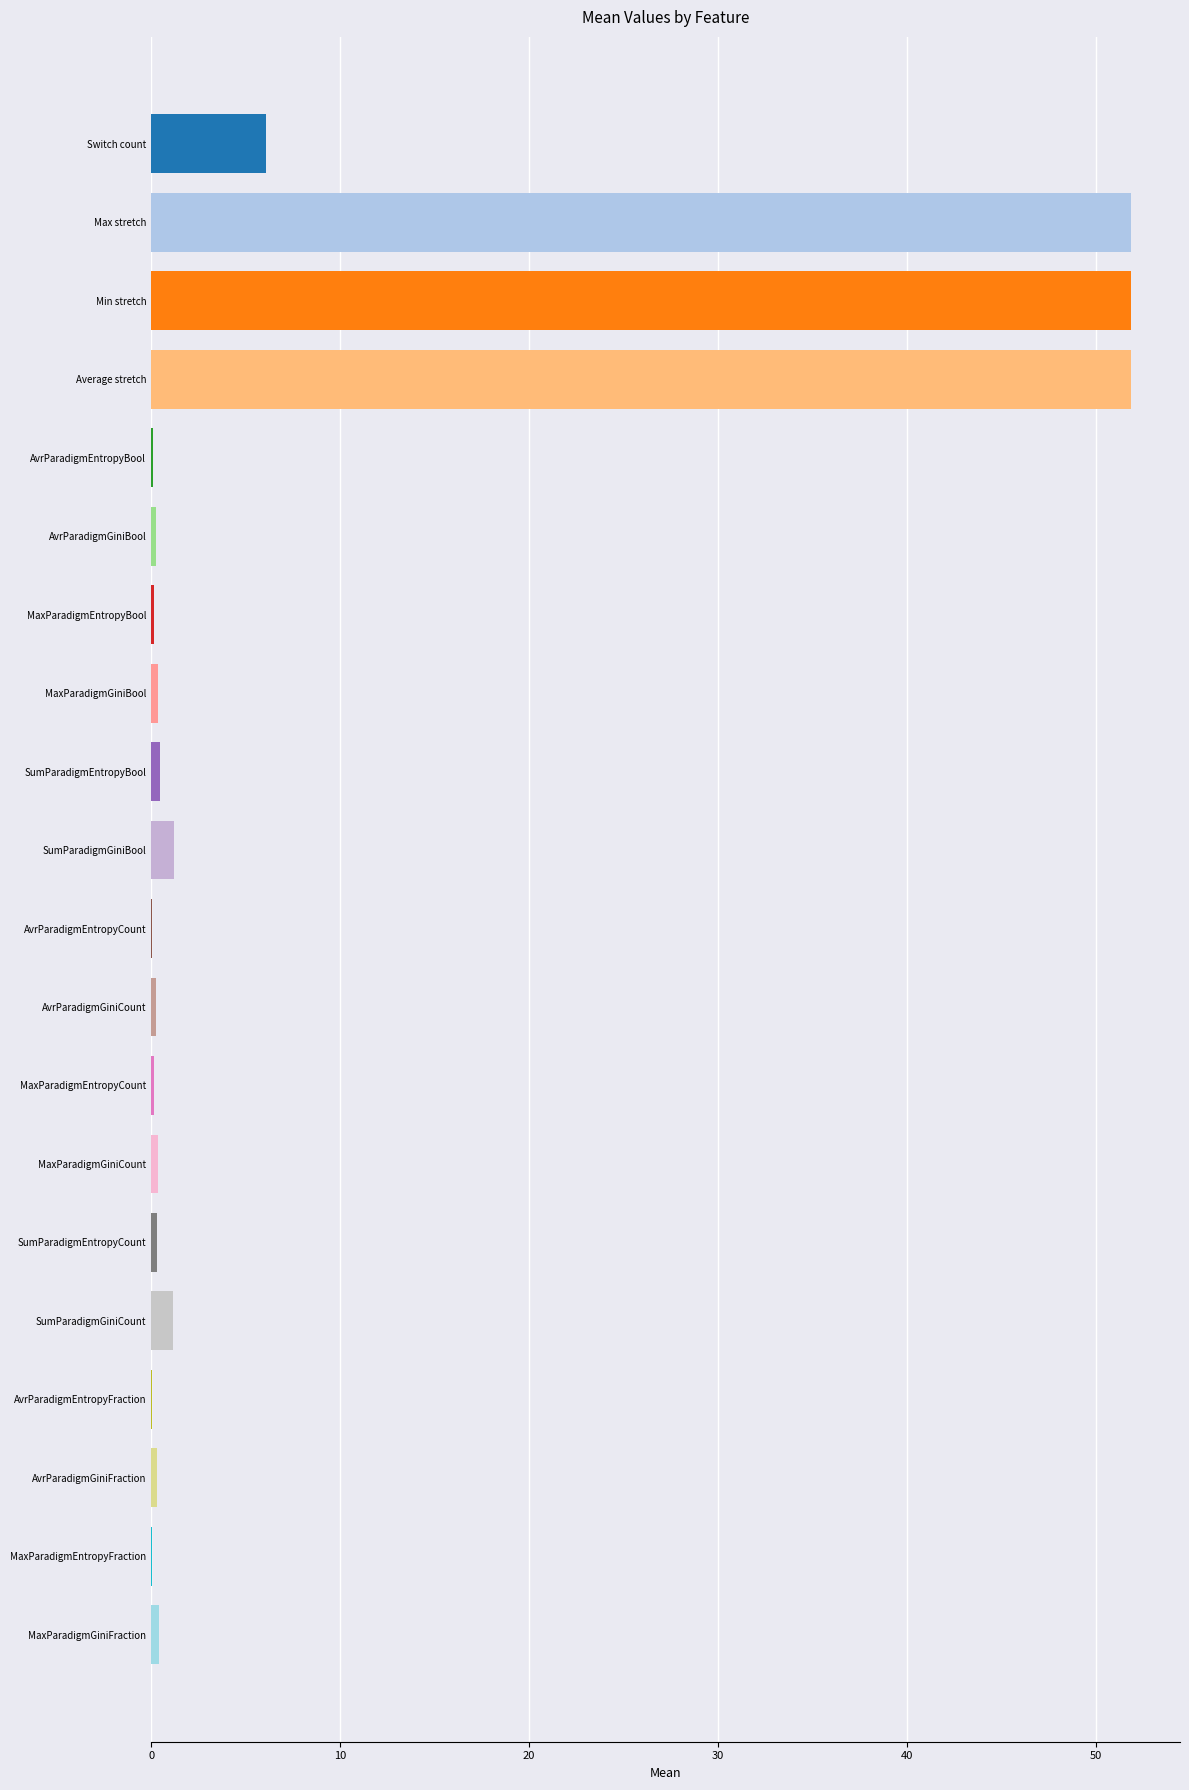

What is the sum of all values?

167.2